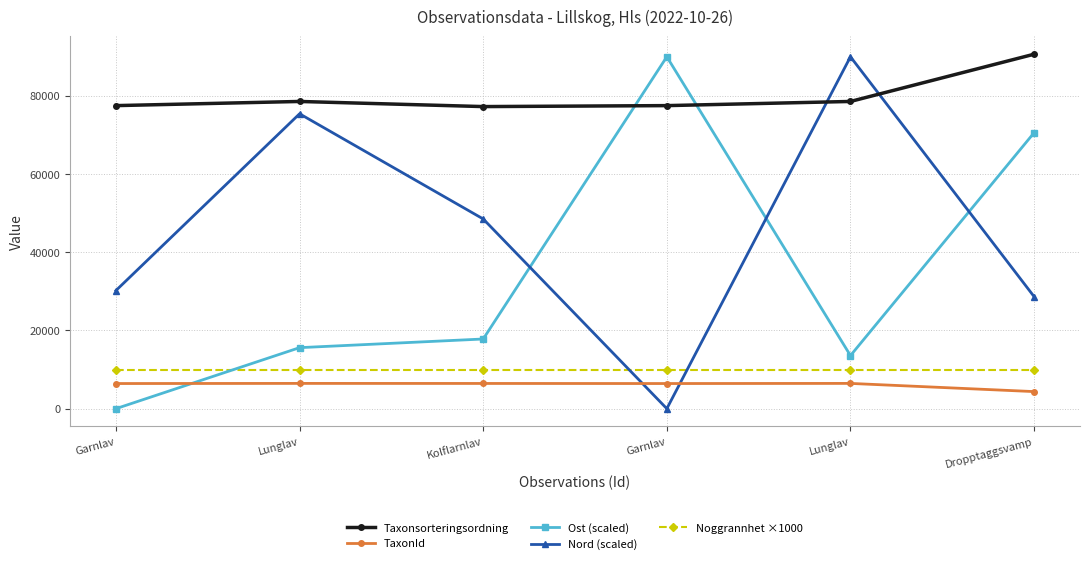

At which category is the sum across all series the highest?

Dropptaggsvamp